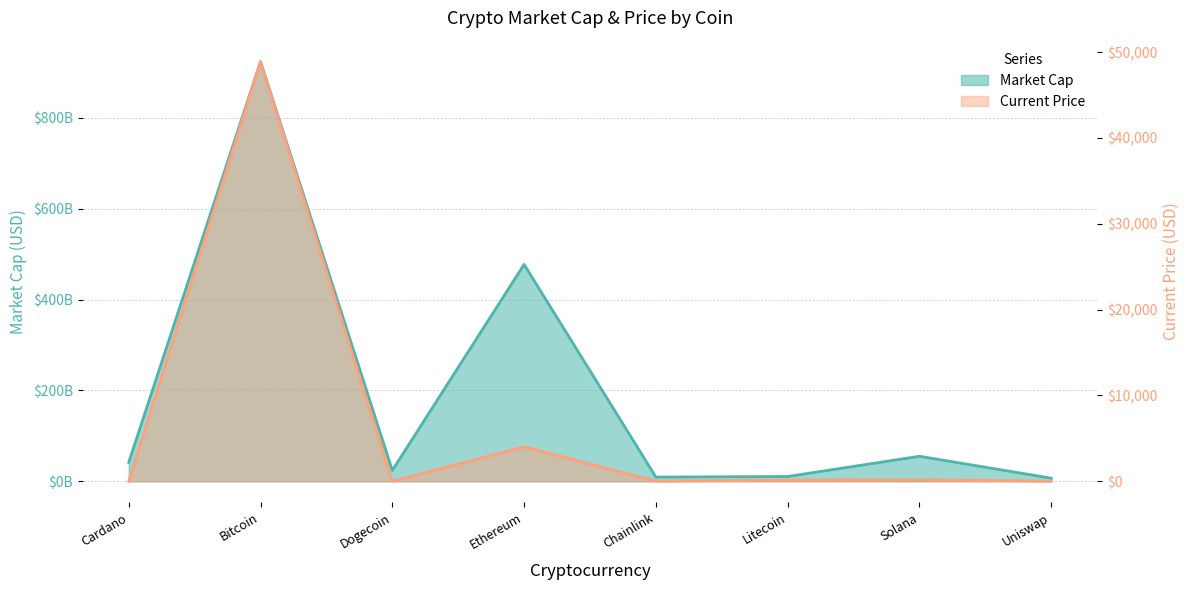

Where is current_price nearest to the value 24447?

Ethereum